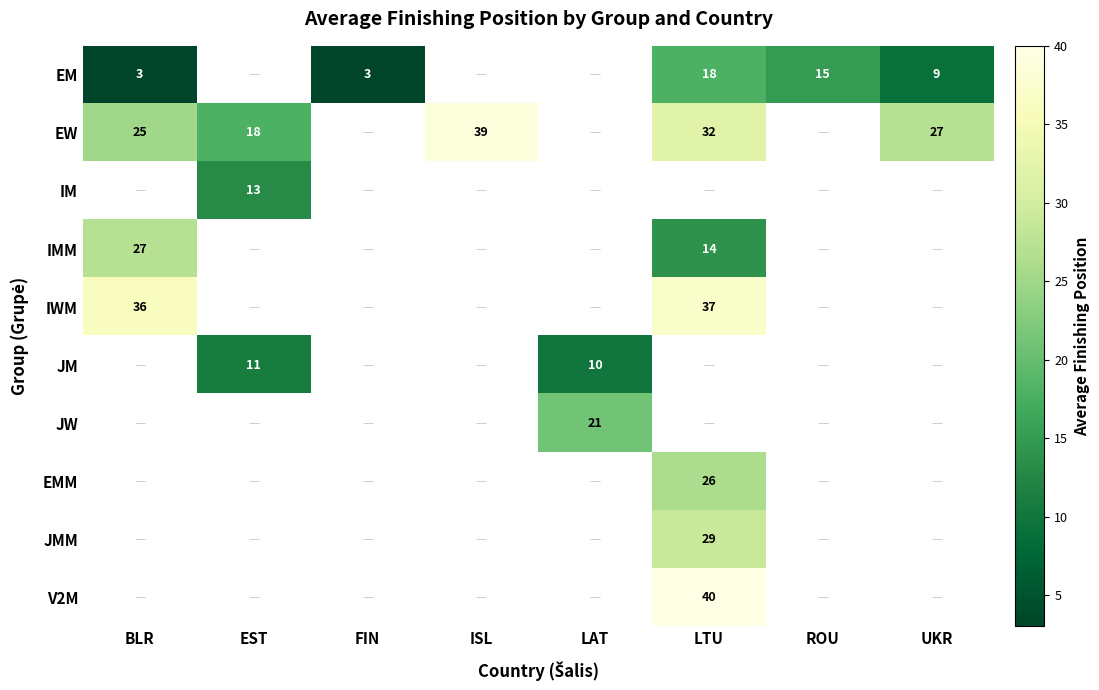

How many categories are shown in the chart?

8